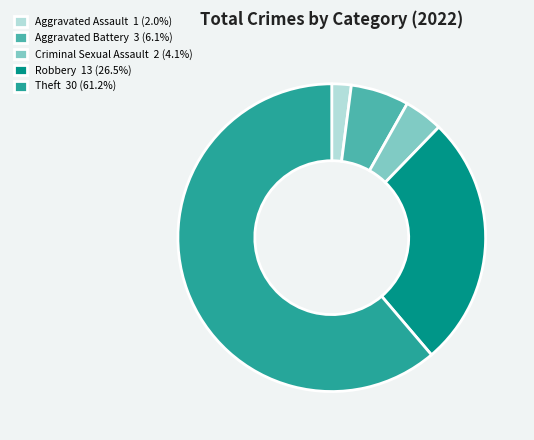

Does Criminal Sexual Assault 2 (4.1%) represent more than half of the total?

No